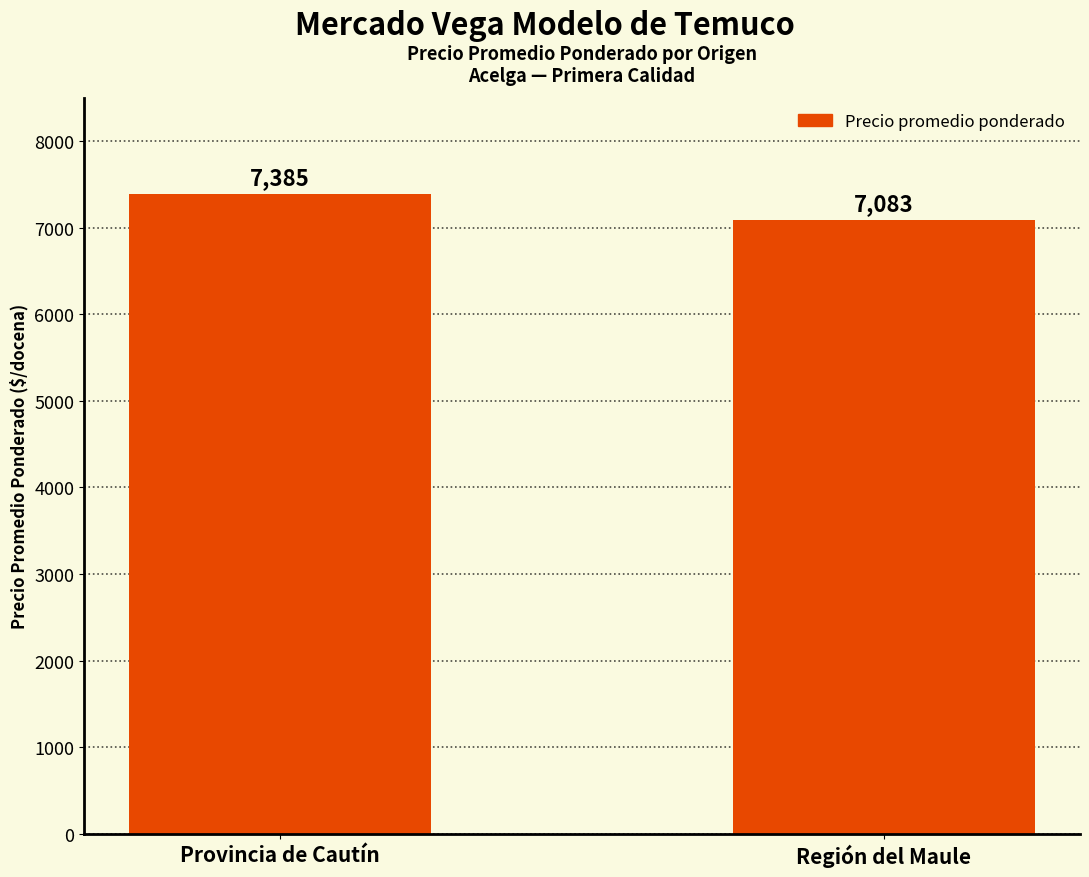

What is the maximum value shown in the chart?

7385